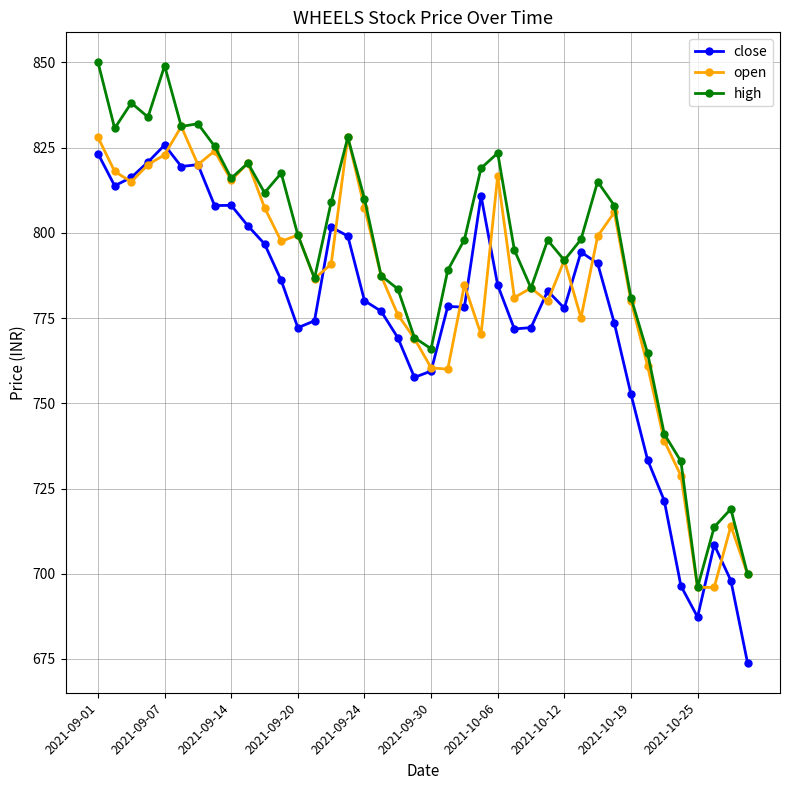

Which series has the largest total across all categories?

high